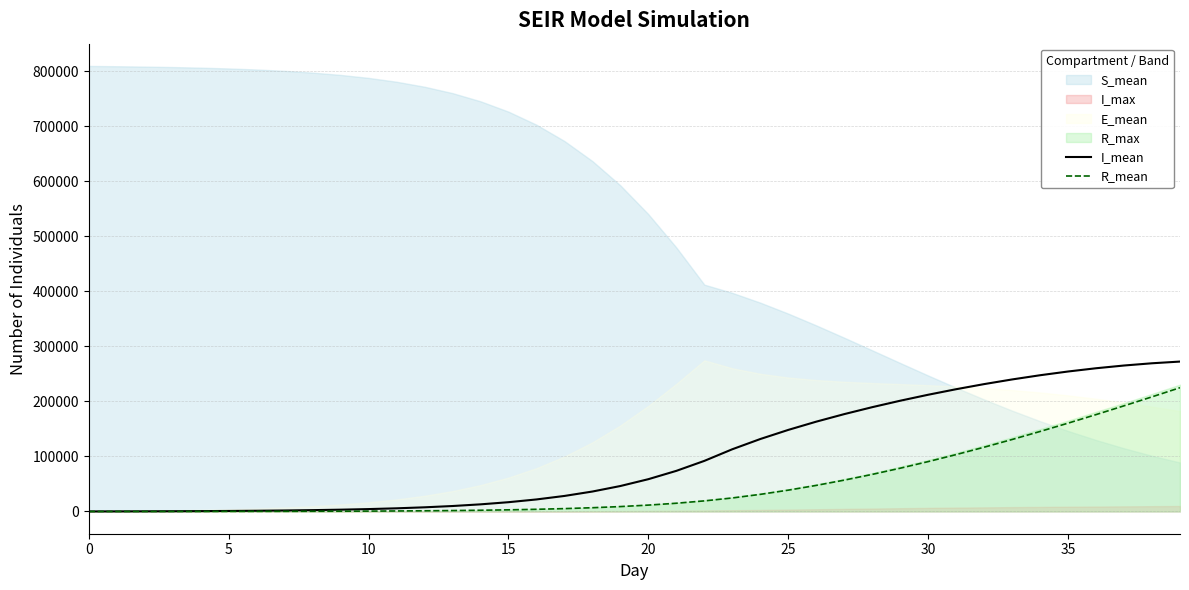

What is the highest value of the I_mean series?

272390.0